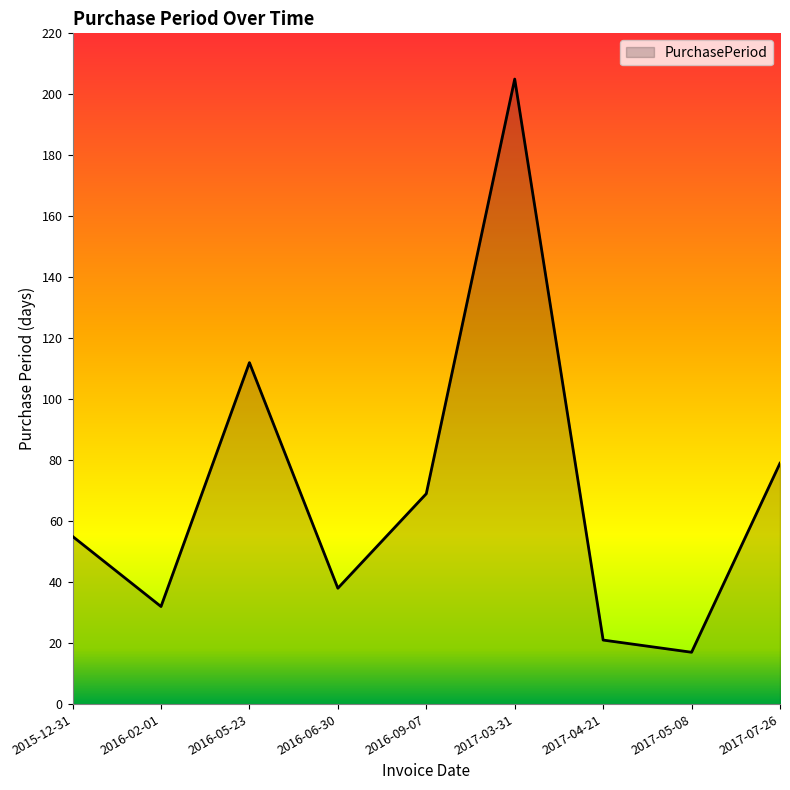

How many interior local valleys (lower than both neighbors) does the data have?

3